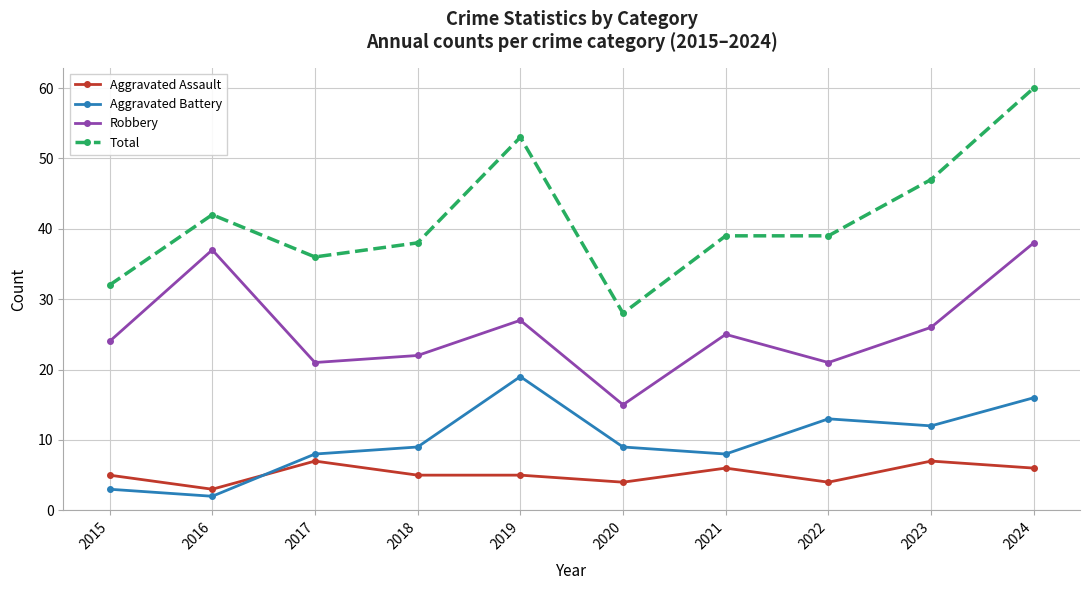

What value does the Aggravated Assault series have at 2022?

4